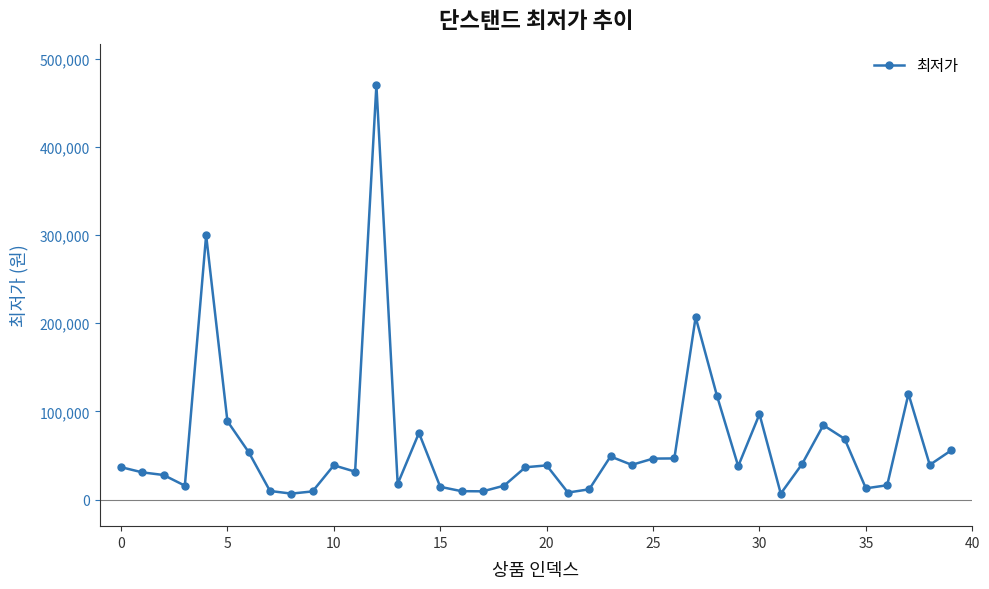

What is the difference between the second highest and minimum values?

293020